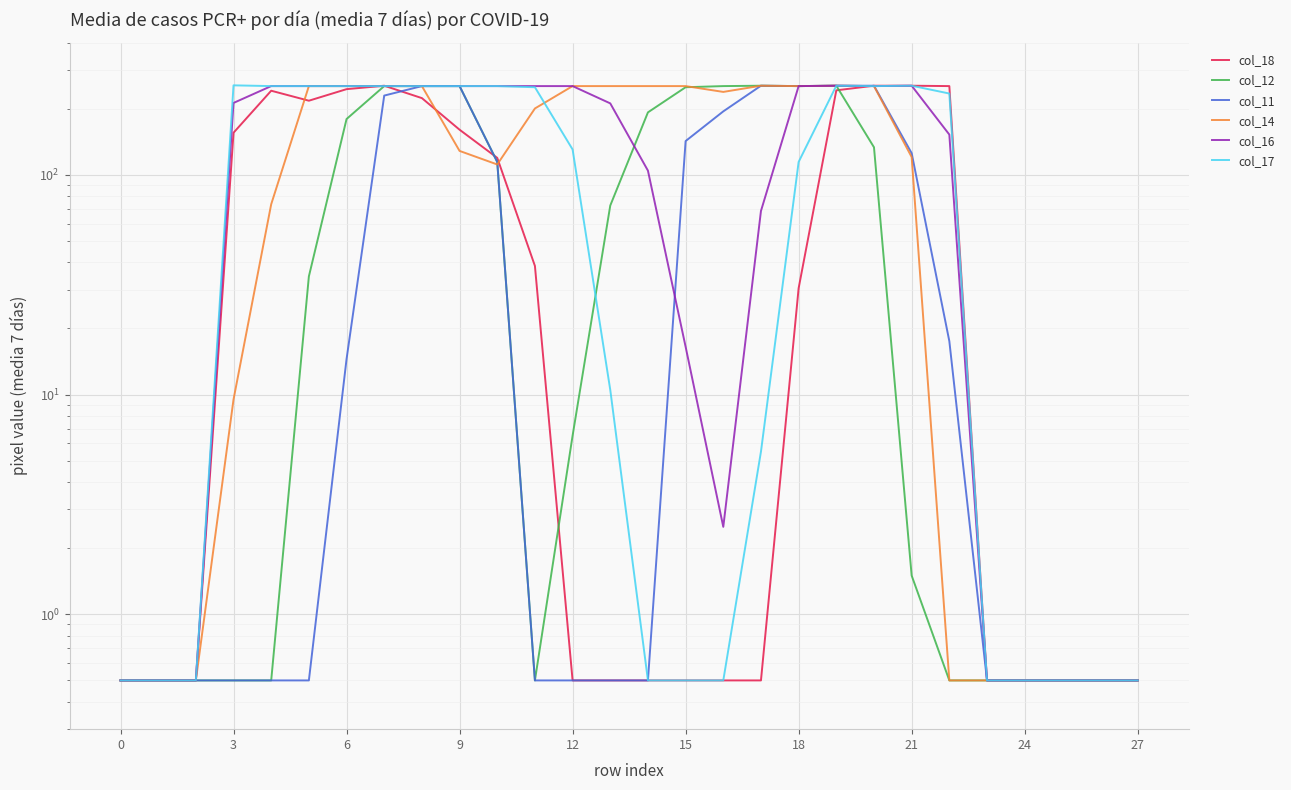

What is the label of the 11th point from the left?

10